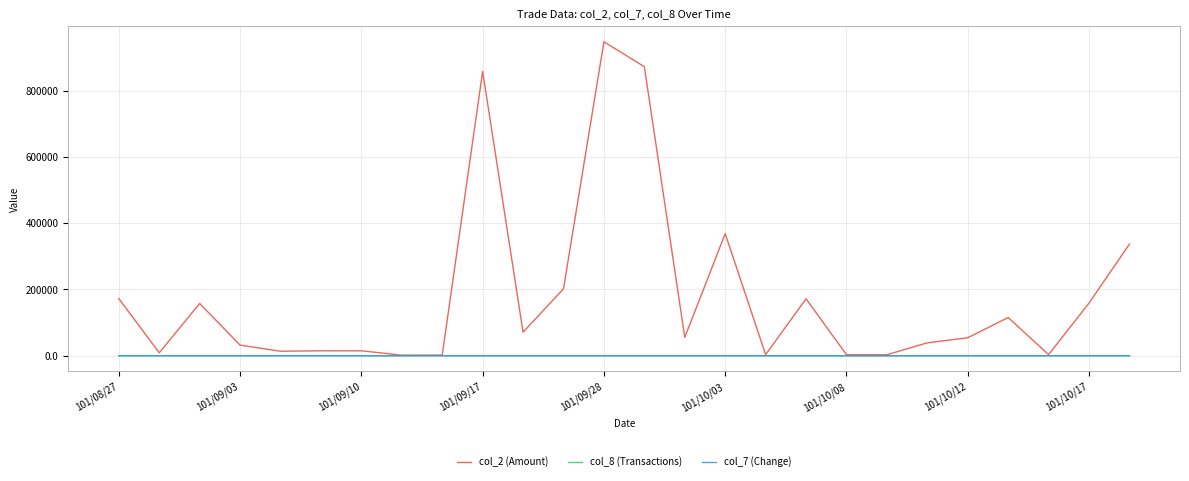

What is the maximum value for col_2 (Amount)?

947400.0